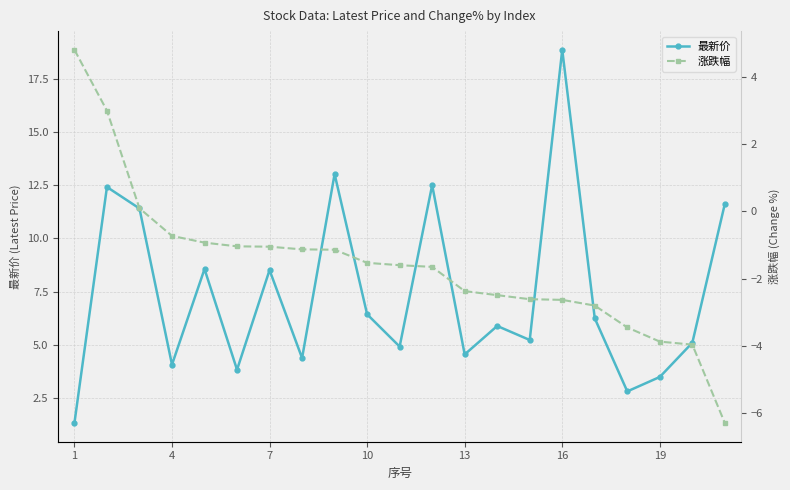

How many positive values does the 涨跌幅 series have?

3